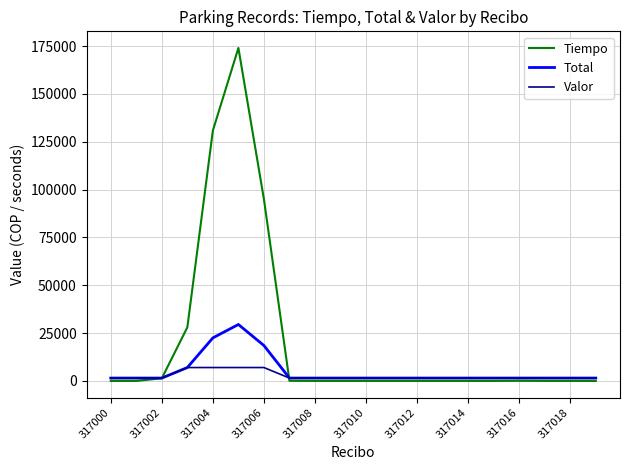

What is the highest value of the Valor series?

7000